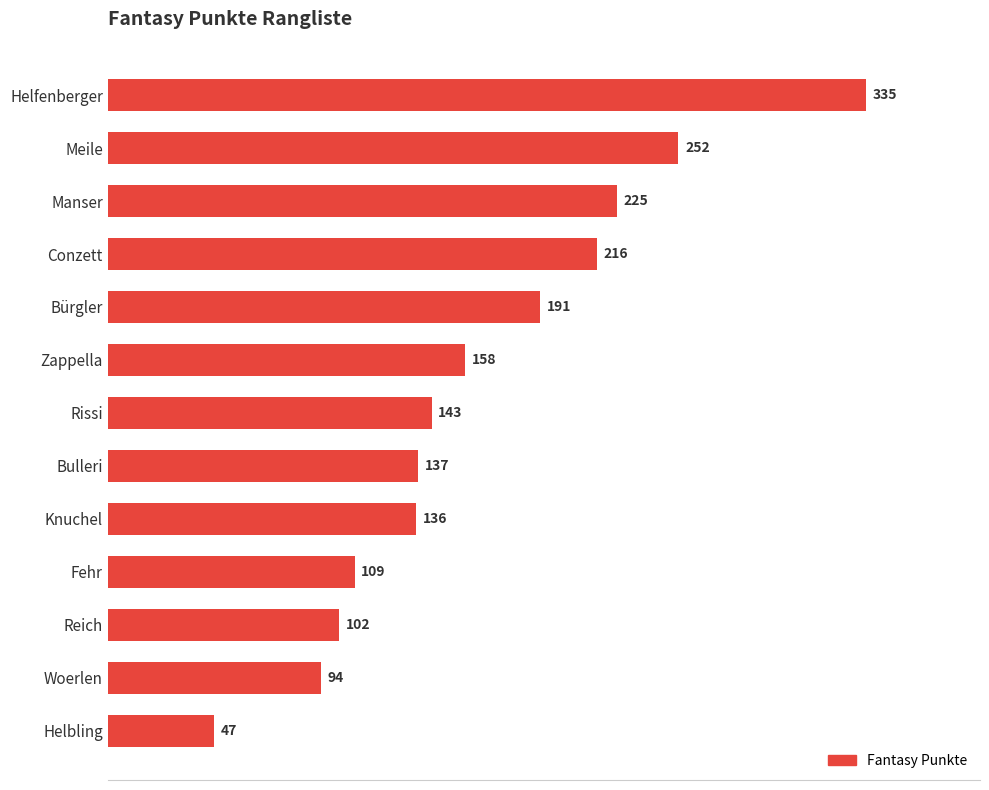

Rank the categories by value from highest to lowest.

Helfenberger, Meile, Manser, Conzett, Bürgler, Zappella, Rissi, Bulleri, Knuchel, Fehr, Reich, Woerlen, Helbling